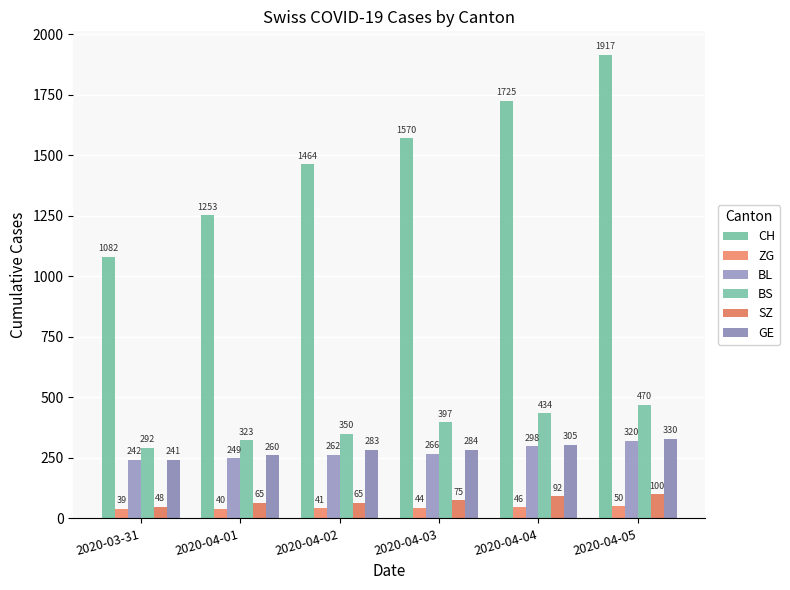

At which category is the sum across all series the highest?

2020-04-05